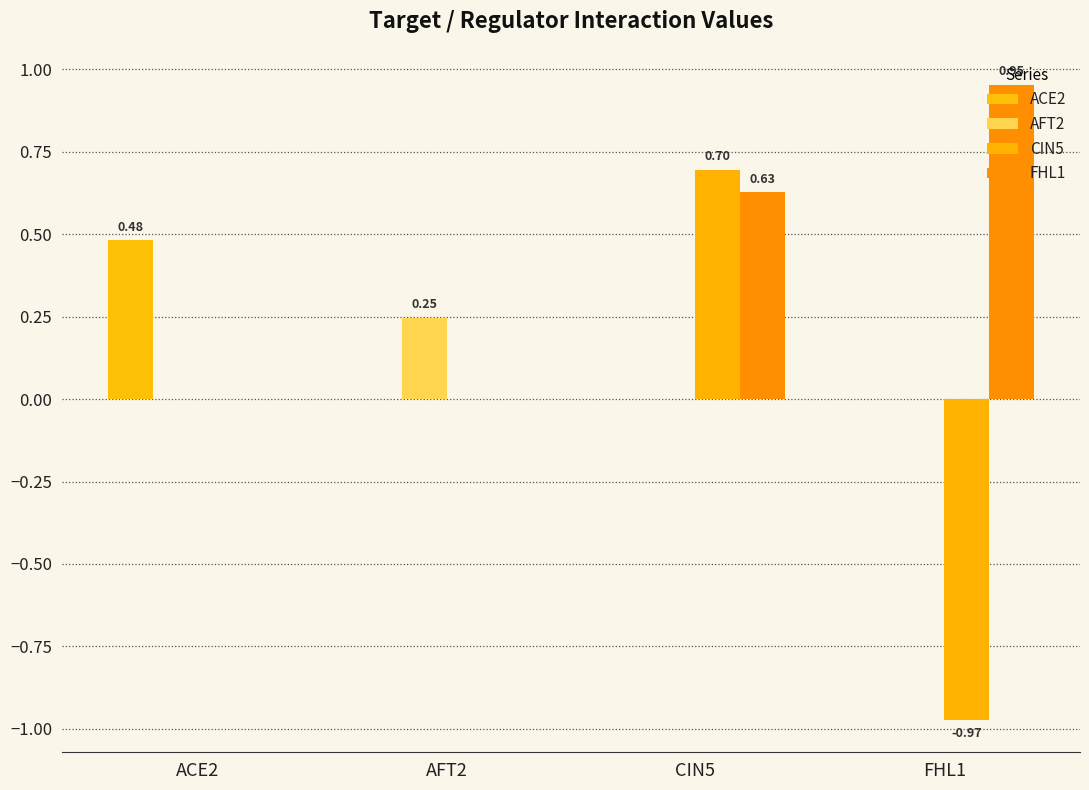

Is it true that ACE2 equals 0.5 at ACE2?

True